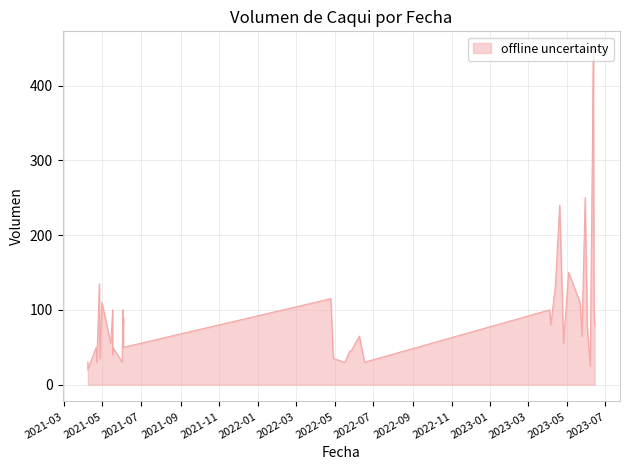

At which category does the chart reach its minimum across all series?

2021-04-08